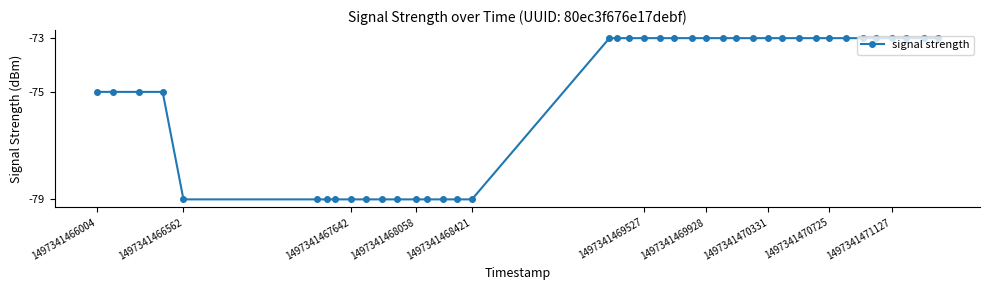

Reading right to left, what are all the values shown in this chart?

-73	-73	-73	-73	-73	-73	-73	-73	-73	-73	-73	-73	-73	-73	-73	-73	-73	-73	-73	-73	-73	-73	-73	-79	-79	-79	-79	-79	-79	-79	-79	-79	-79	-79	-79	-79	-75	-75	-75	-75